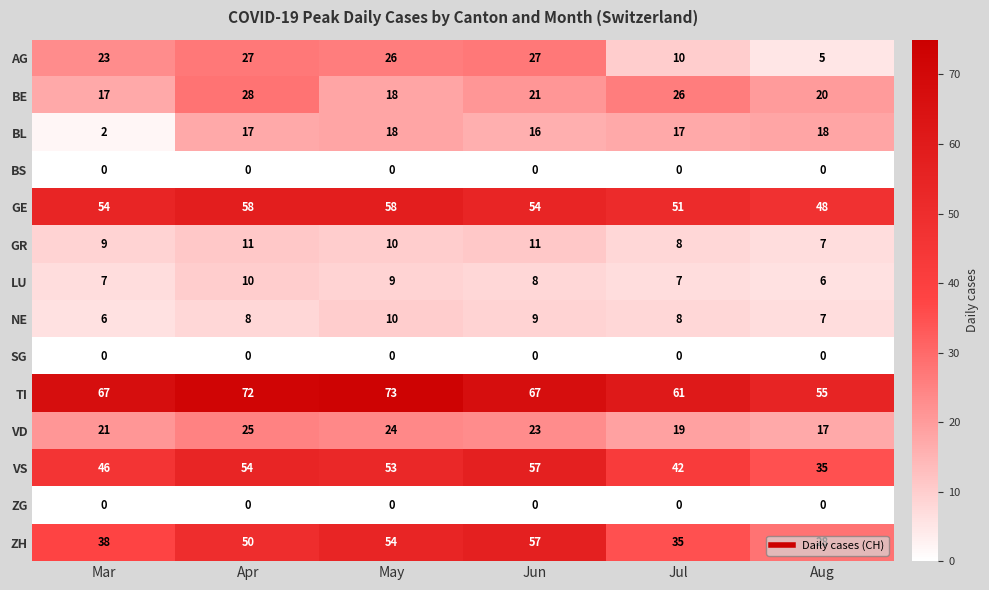

Which series changed the most between May and Jun?

TI